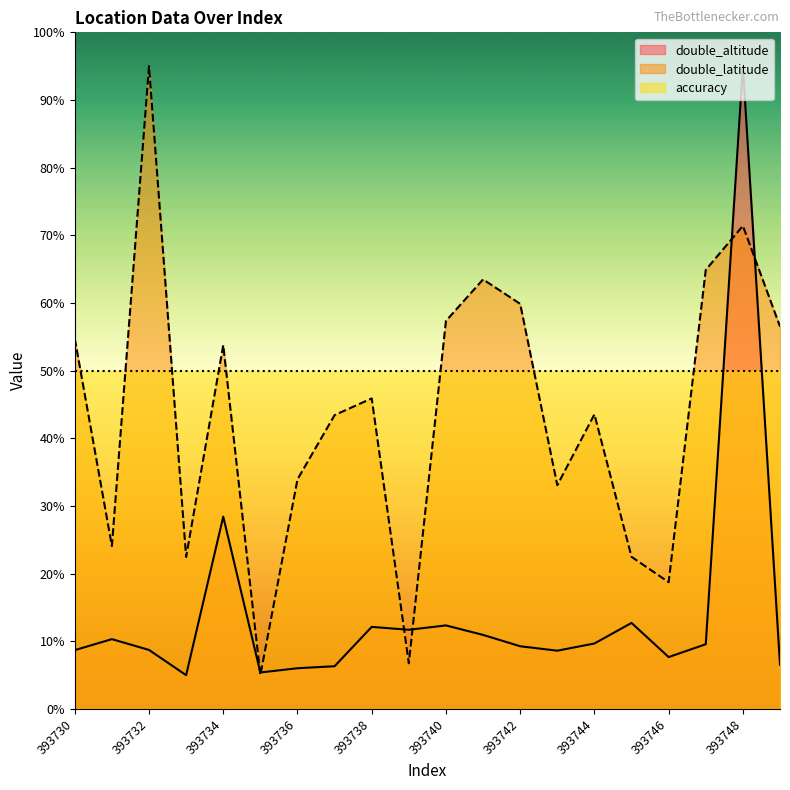

Where does the double_latitude series first go above 45?

393730